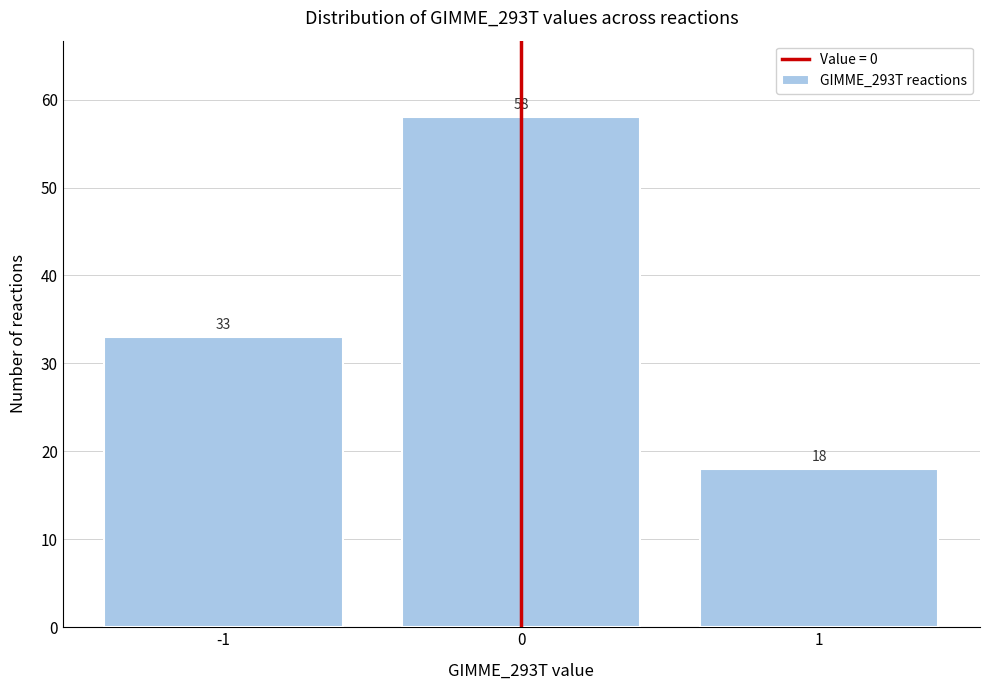

Reading left to right, extract all data points from this chart.

-1=33	0=58	1=18